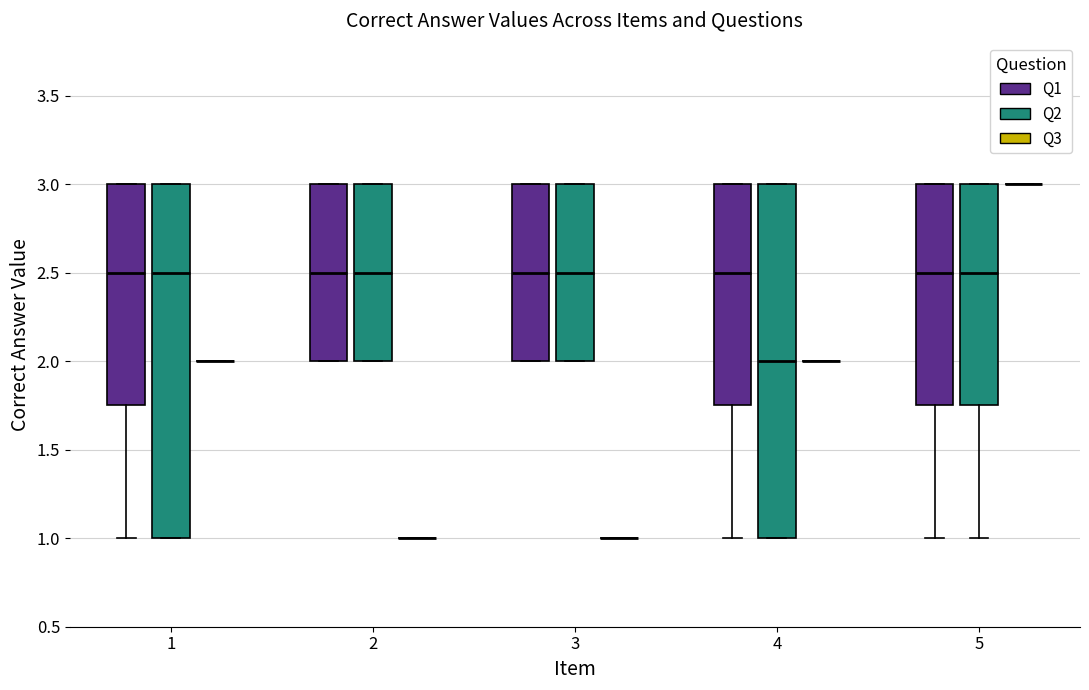

Where is the upper edge of the box for 4 (Q1) on the y-axis? The values are not printed on the chart, so give them approximately, as read against the axis.

3.00